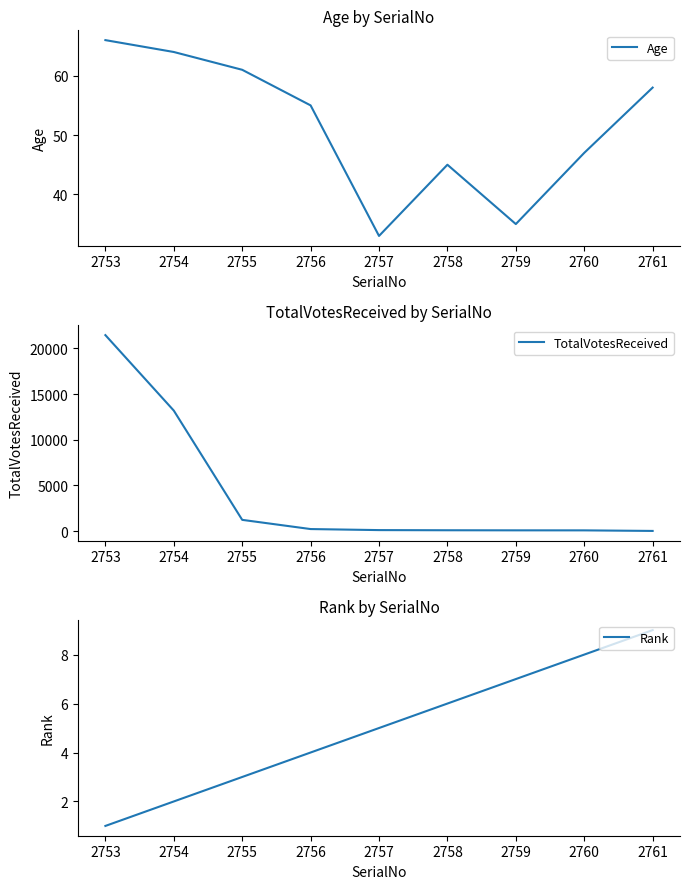

How many distinct data groups are displayed?

3